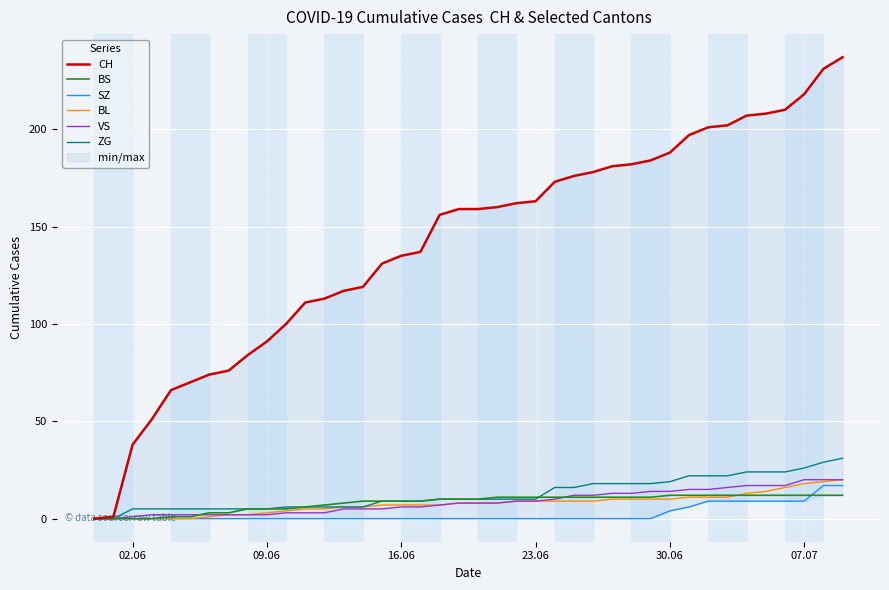

True or false: SZ has more than 2 interior local peaks.

False